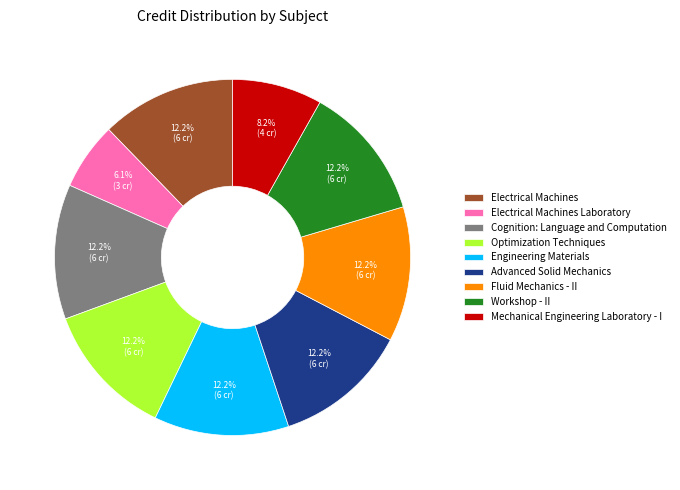

Is there a majority slice in this chart?

No